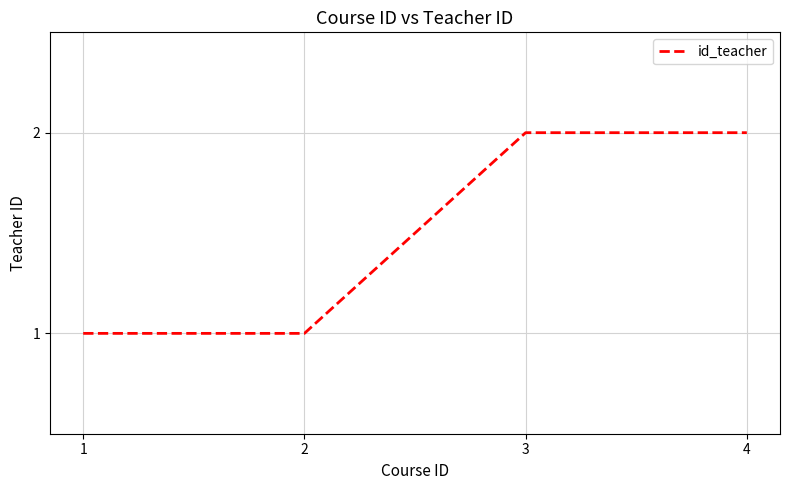

How many values are between 1 and 2?

4